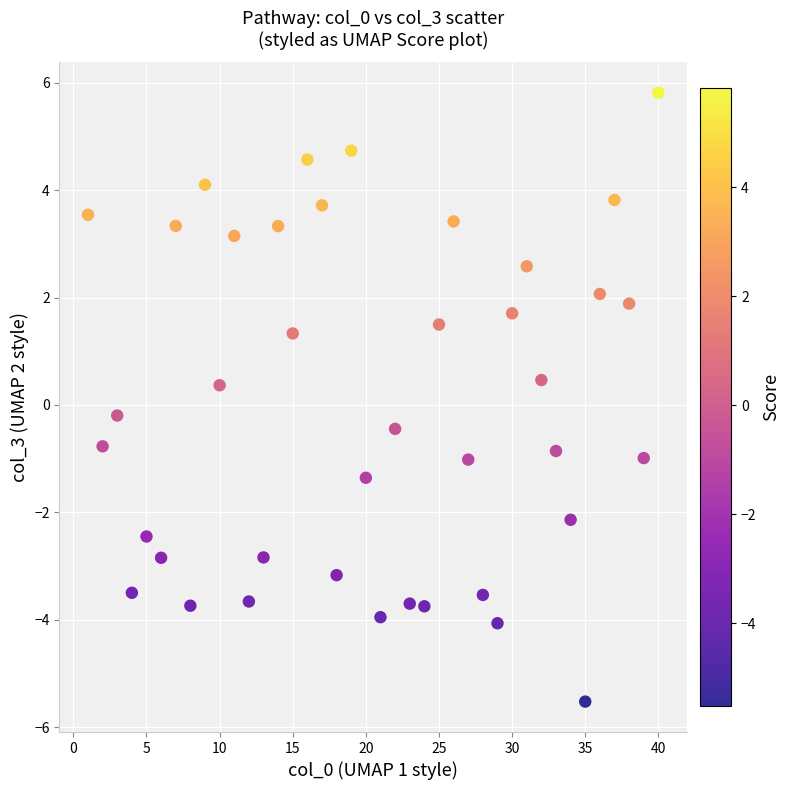

What is the range of Y values (max minus min)?

11.3